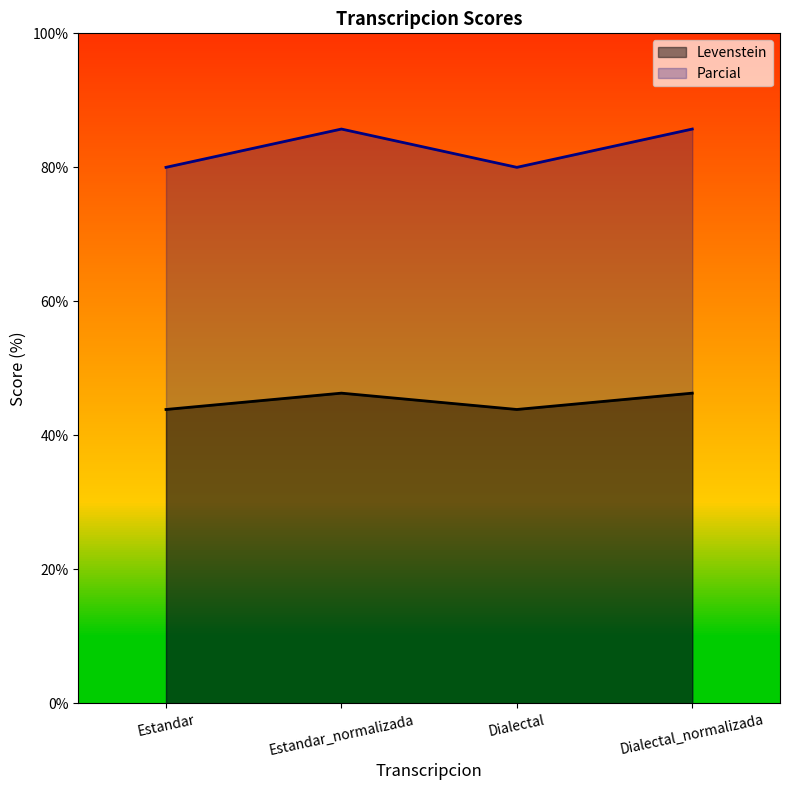

What is the difference between the maximum and minimum values in the Parcial series?

5.7